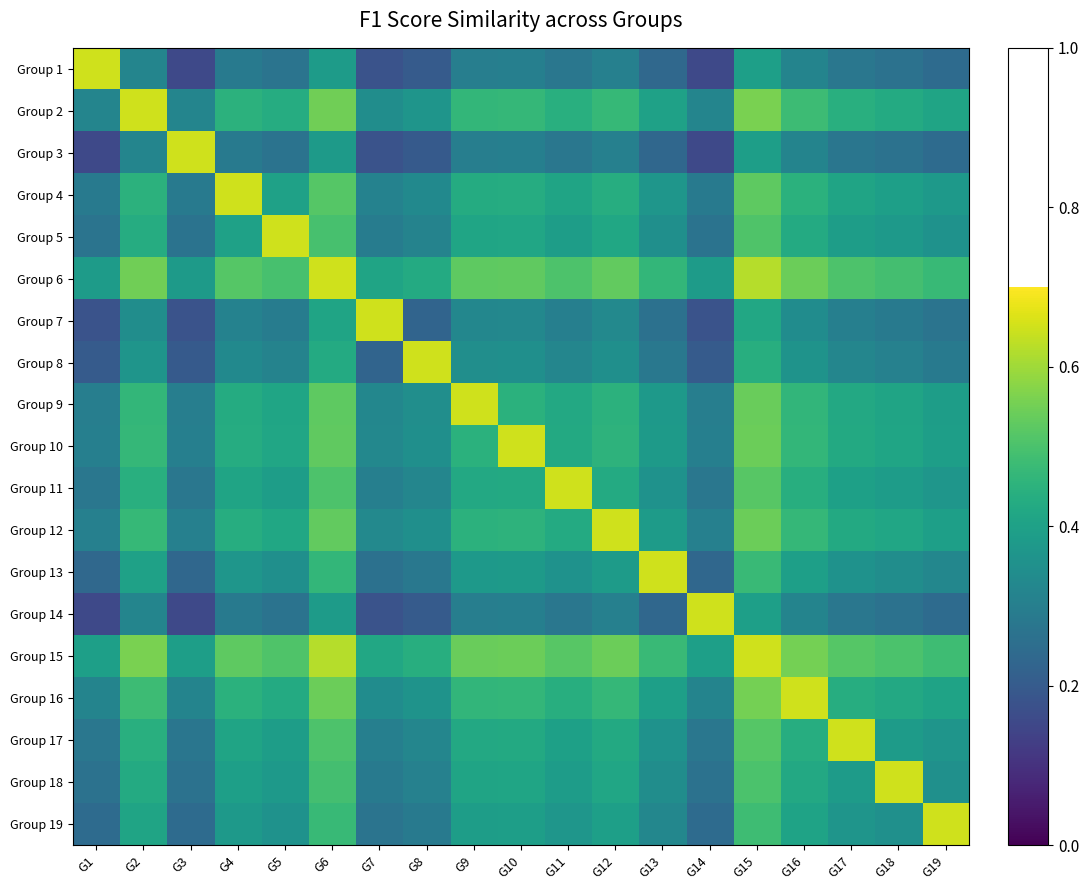

Rank the series by their maximum value, from highest to lowest.

Group 1, Group 2, Group 3, Group 4, Group 5, Group 6, Group 7, Group 8, Group 9, Group 10, Group 11, Group 12, Group 13, Group 14, Group 15, Group 16, Group 17, Group 18, Group 19